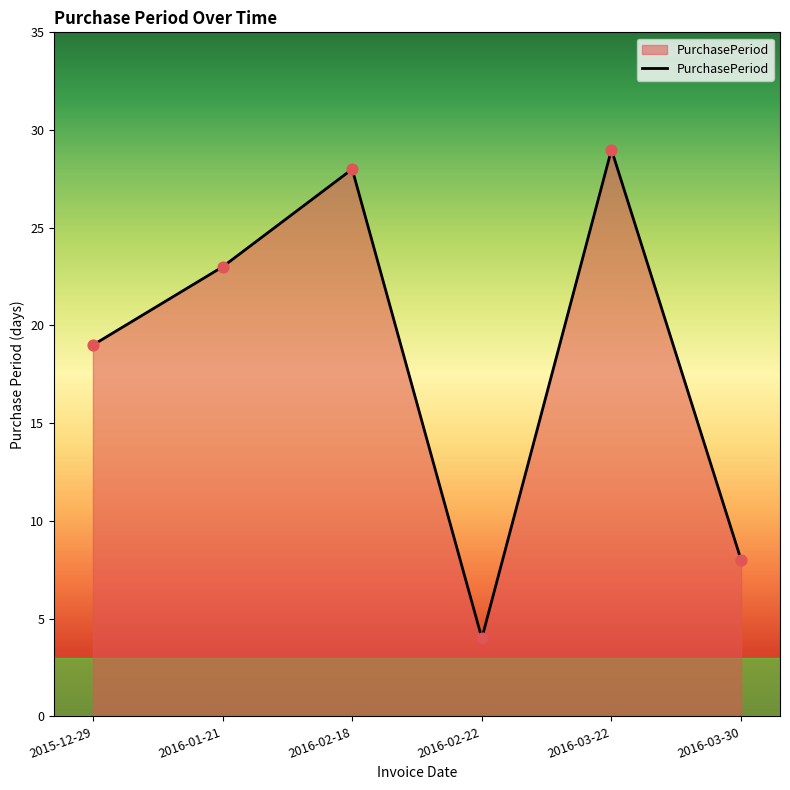

Between 2016-02-18 and 2016-03-22, which is larger?

2016-03-22